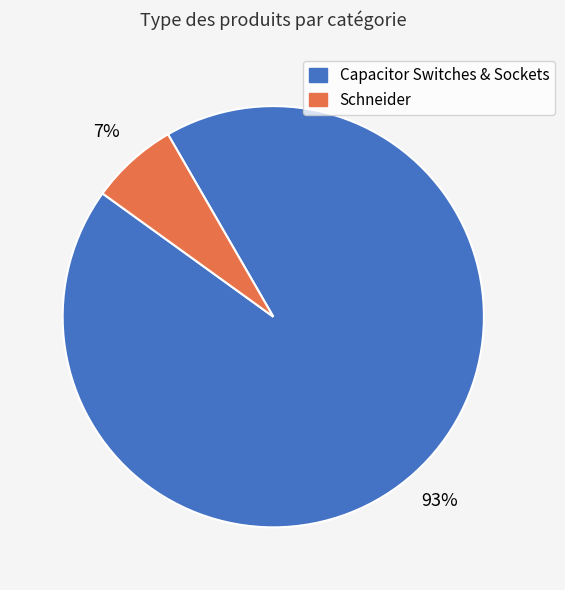

Is the sum of Capacitor Switches & Sockets and Schneider greater than half?

Yes